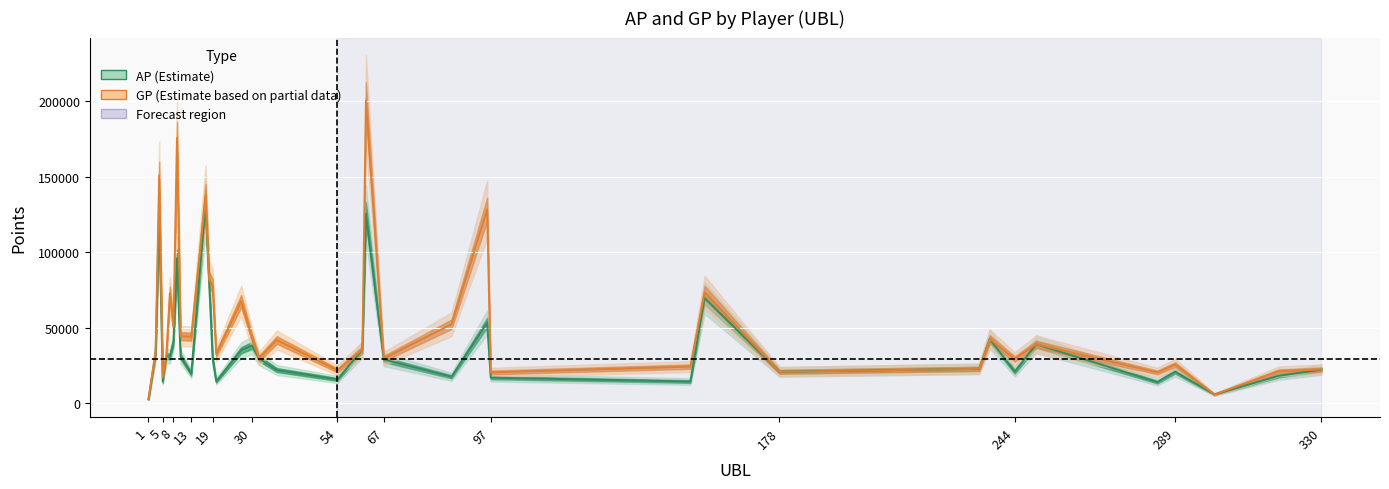

What is the difference between the maximum and minimum values in the AP series?

128591